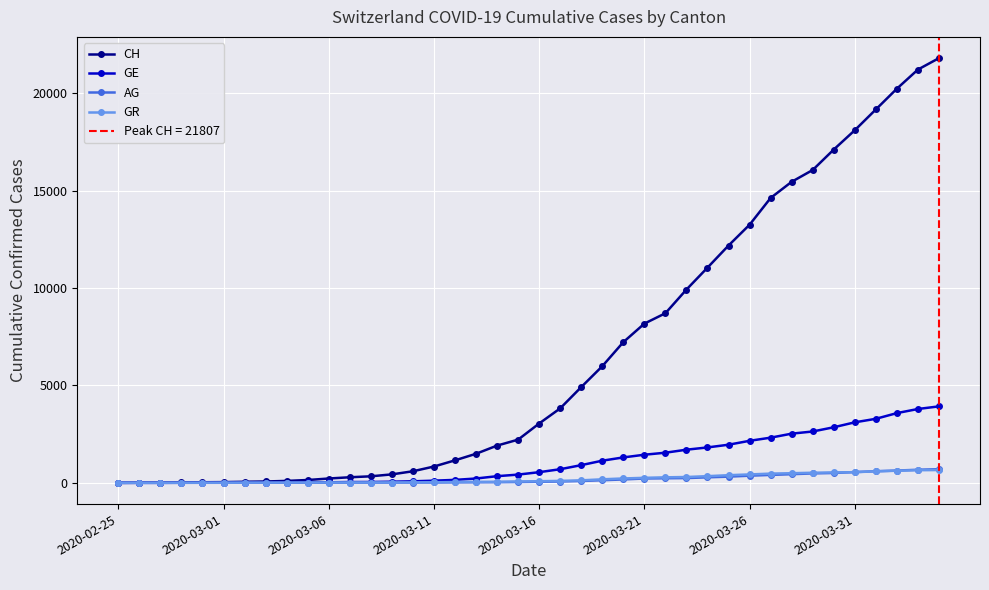

Where does the GE series first go above 548?

21